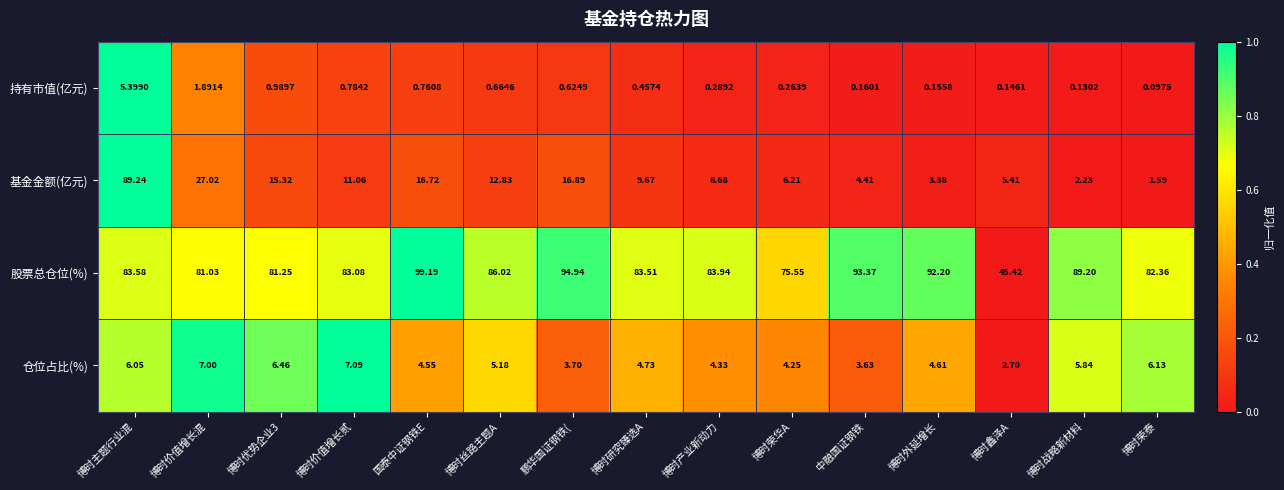

Rank the series at 博时主题行业混 from lowest to highest value.

持有市值(亿元), 仓位占比(%), 股票总仓位(%), 基金金额(亿元)